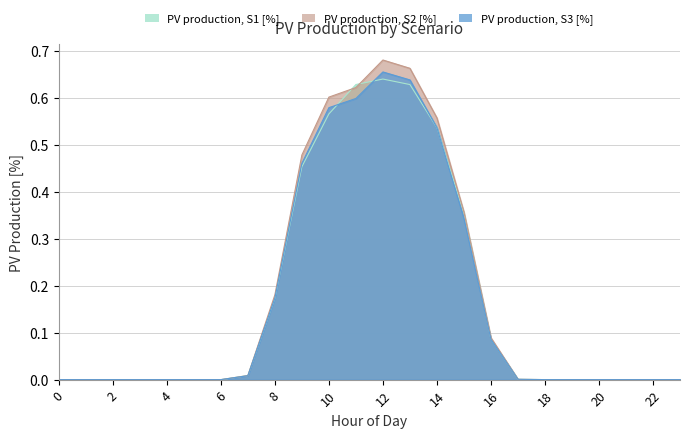

What is the sum of all PV production, S3 [%] values?

4.2